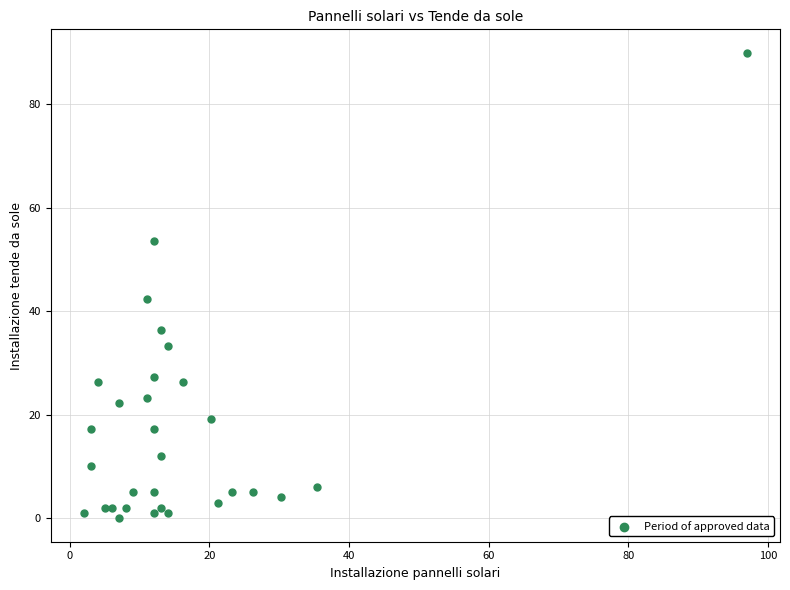

What Y value in the scatter plot is closest to 44?

42.4